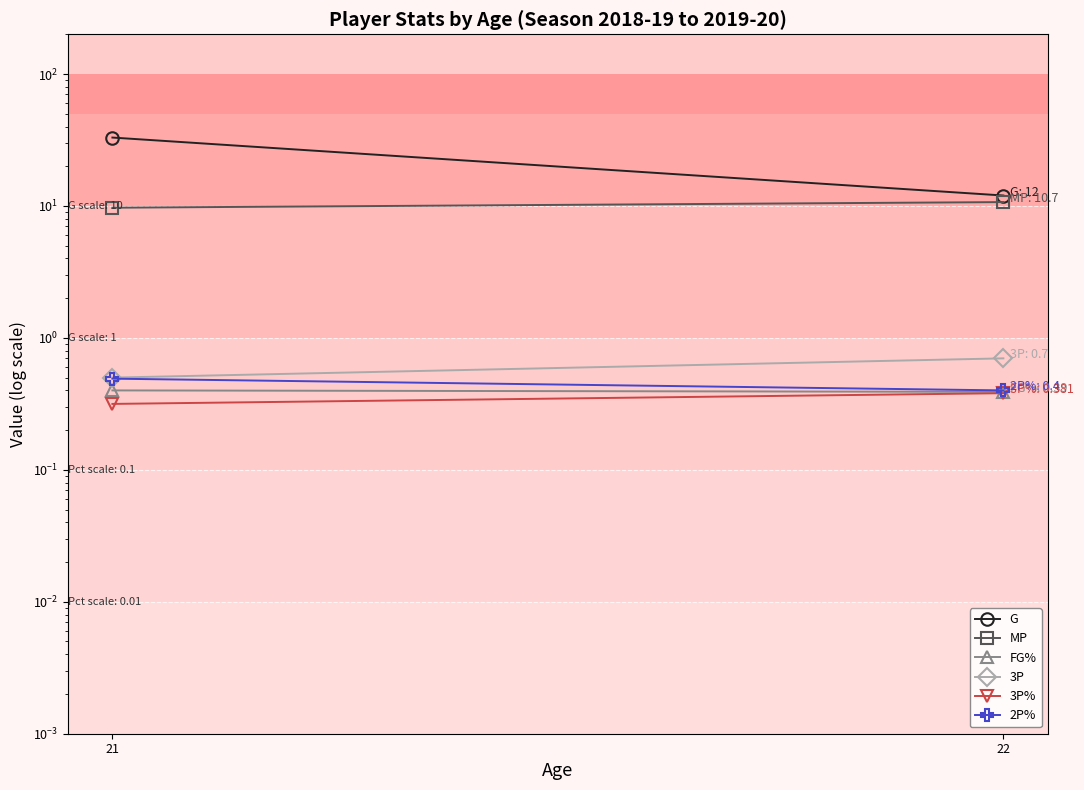

Where is MP nearest to the value 10?

21